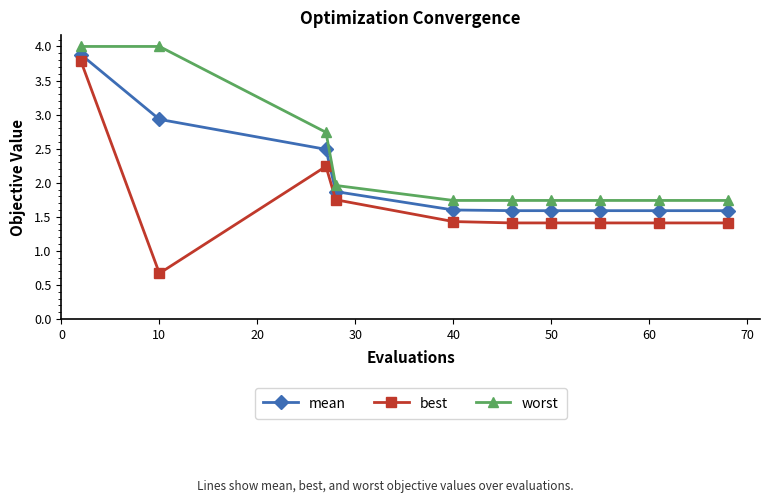

List the series in order of their overall mean, highest first.

worst, mean, best